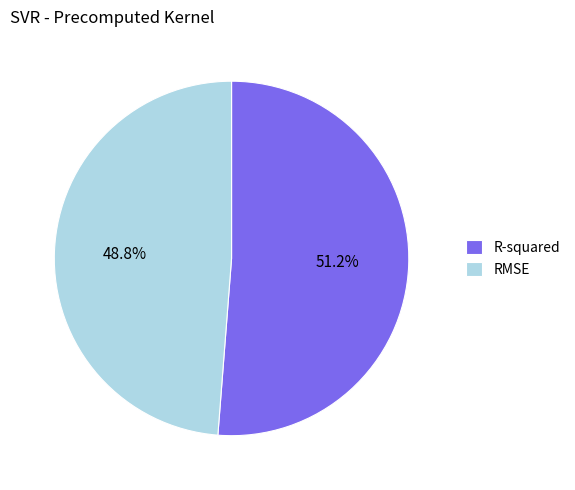

To the nearest percent, what is the combined percentage of R-squared and RMSE?

100%